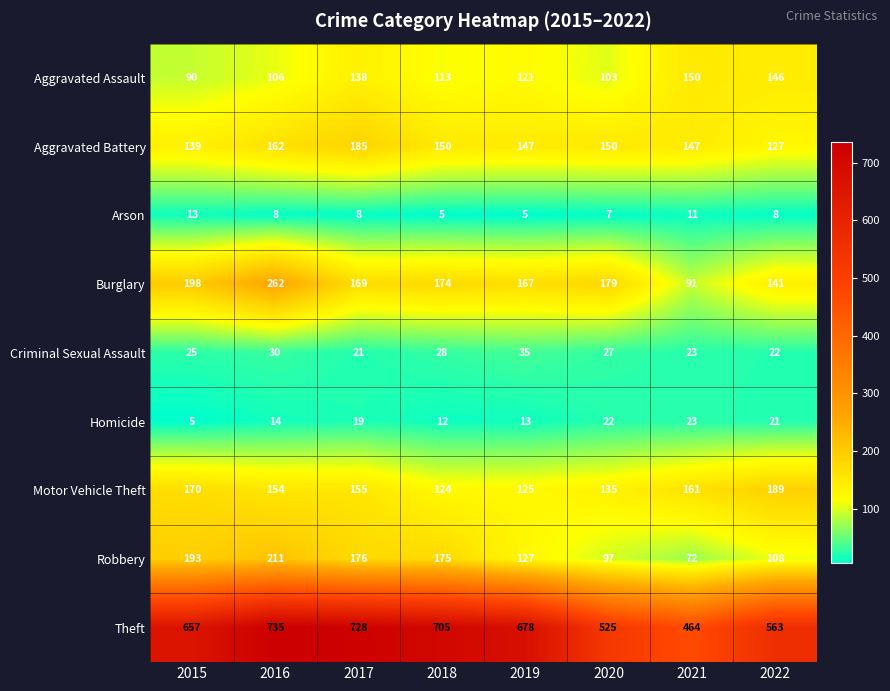

The value of Motor Vehicle Theft at 2015 is 170. True or false?

True